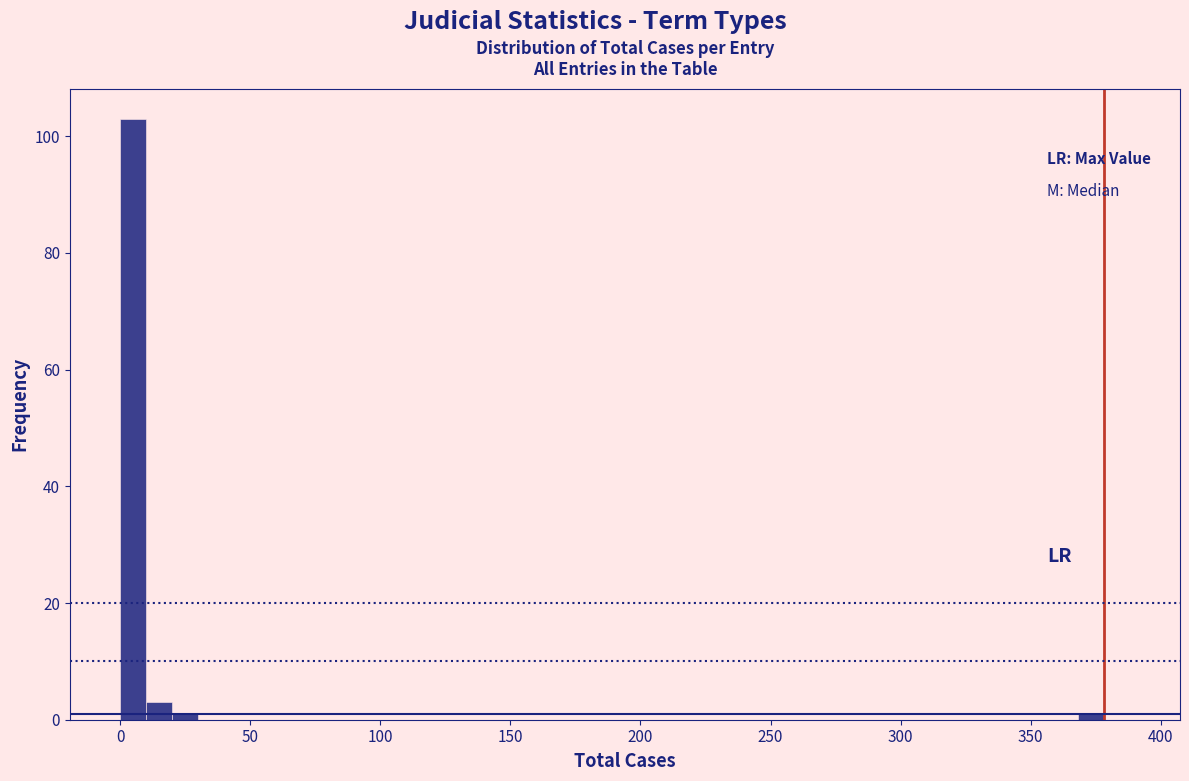

Read against the x-axis, roughly where is the centre of the tallest bar?

5